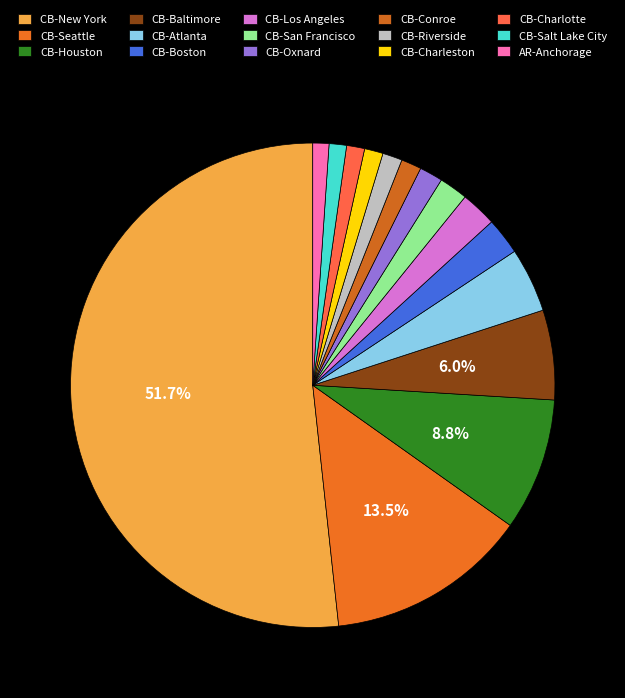

What percentage do AR-Anchorage and CB-New York together represent?

52.8%